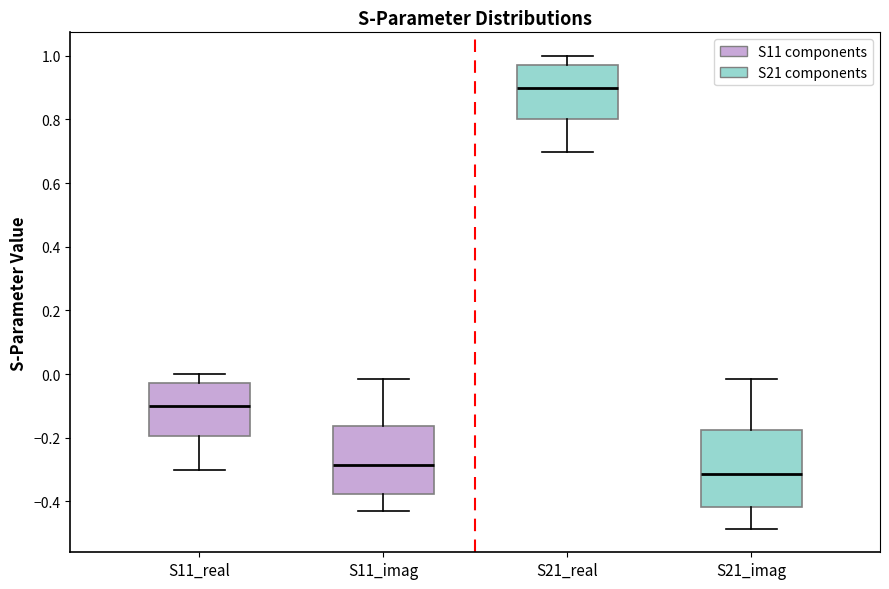

Which box's median line is the lowest?

S21_imag